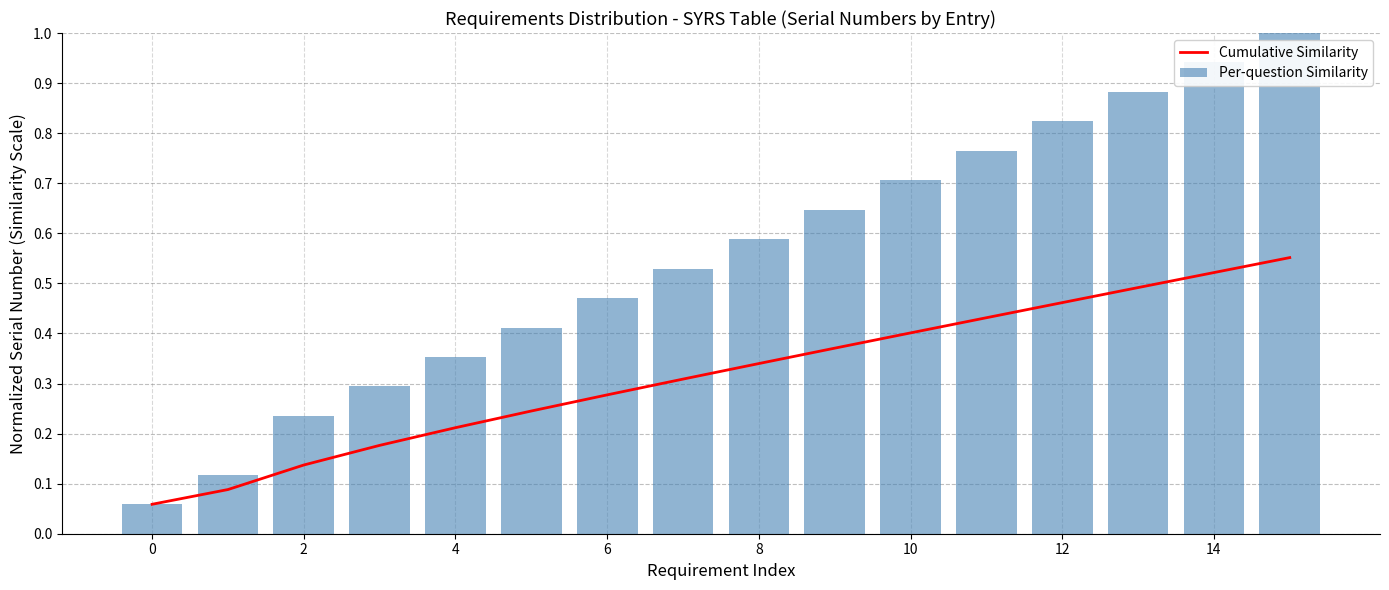

What are all the series names shown in the legend?

Cumulative Similarity, Per-question Similarity